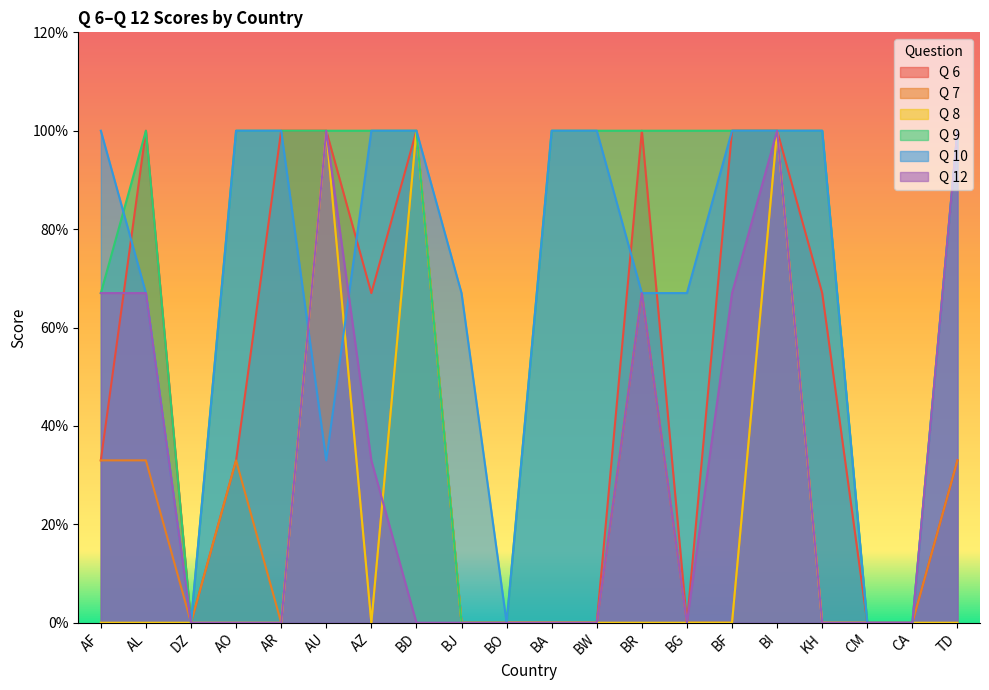

Where is the first local minimum for Q 8?

AZ